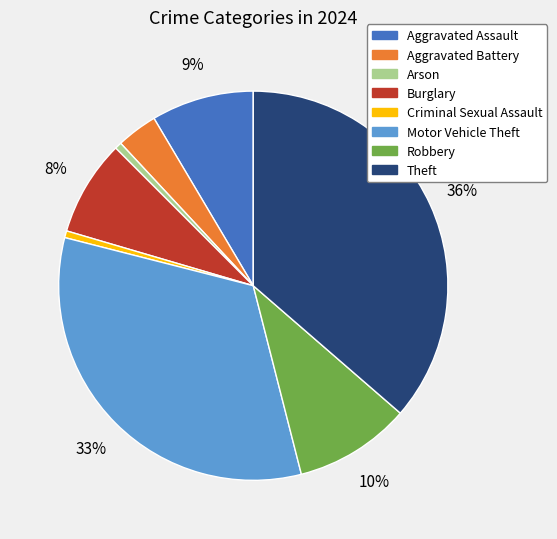

Is the sum of Burglary and Motor Vehicle Theft greater than half?

No